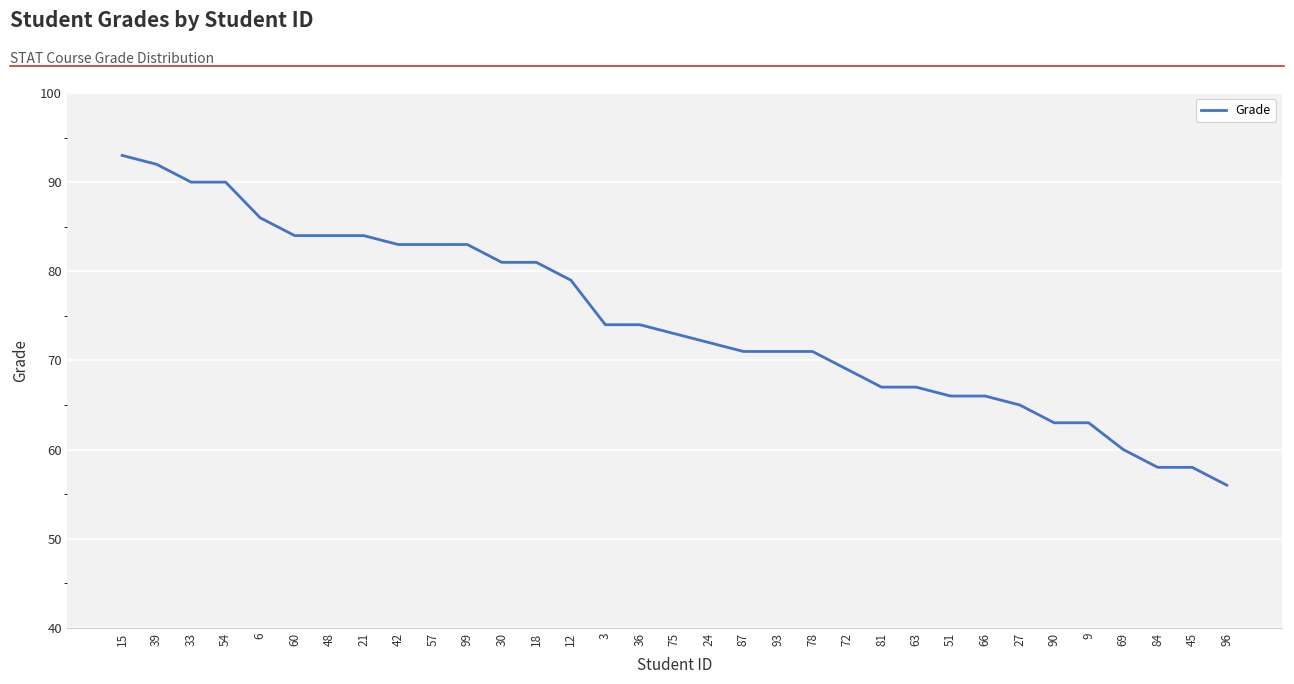

What is the maximum value shown in the chart?

93